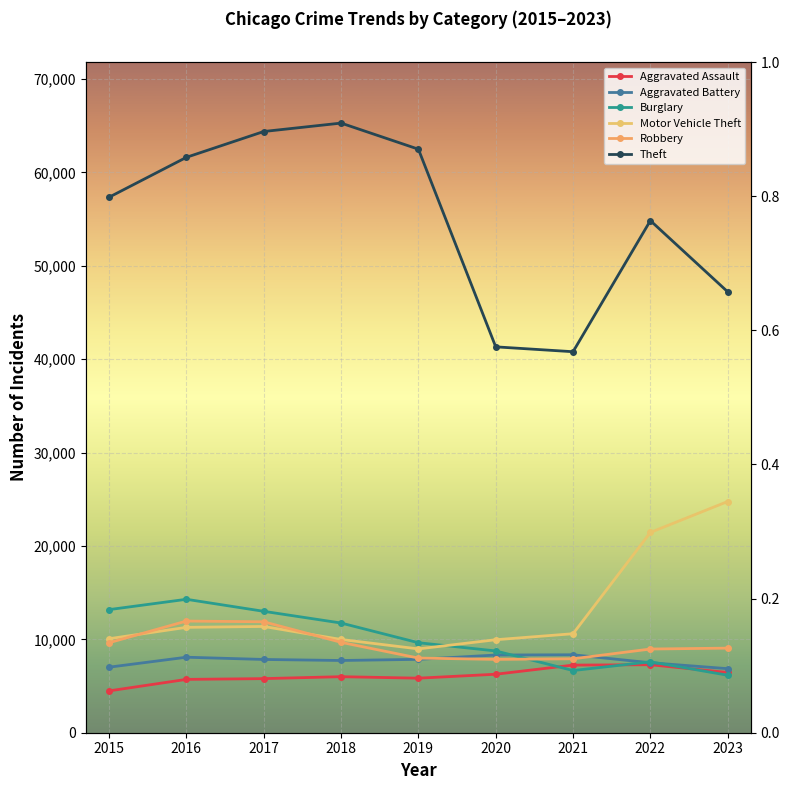

Which label corresponds to the largest value in the chart?

2018